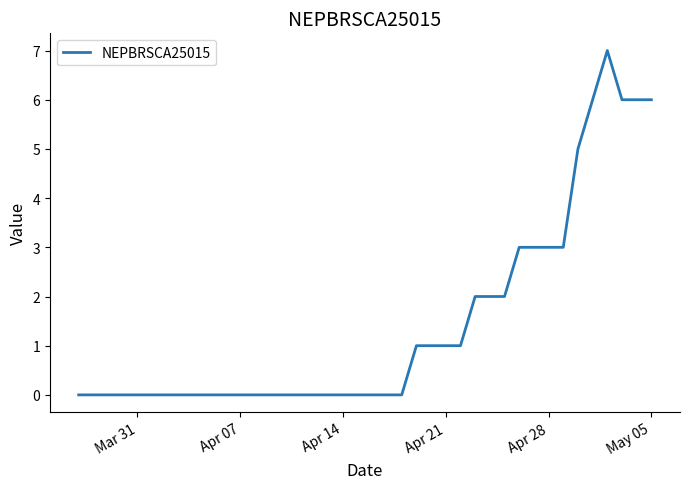

What is the difference between the maximum and minimum values?

7